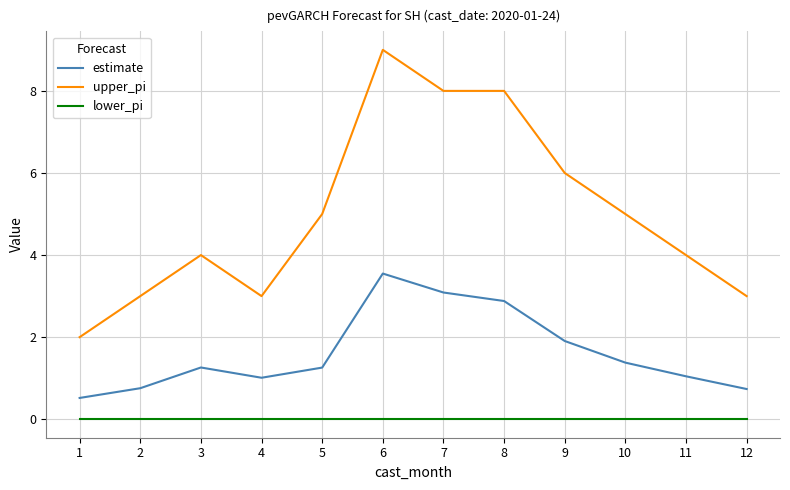

What value does the estimate series have at 12?

0.7